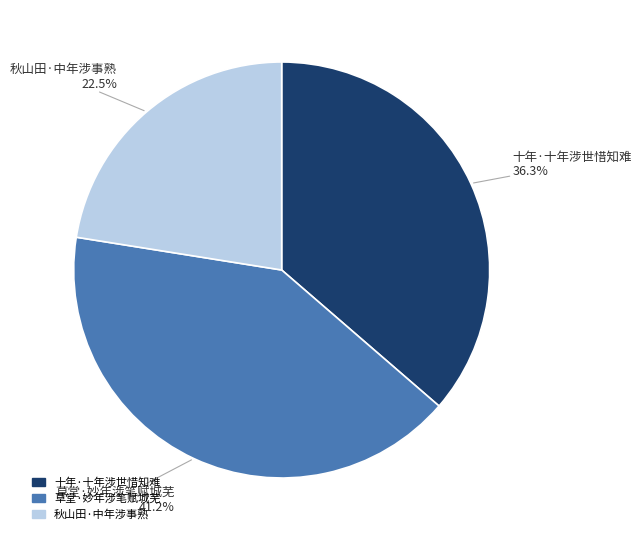

How many segments does this pie chart have?

3